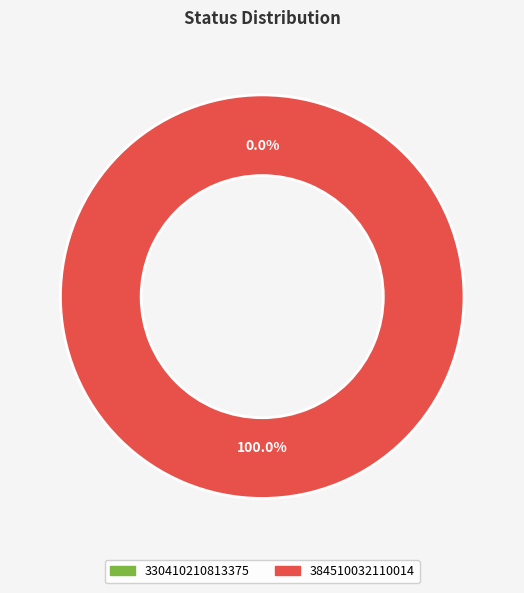

True or false: 330410210813375 accounts for 0% of the total.

True